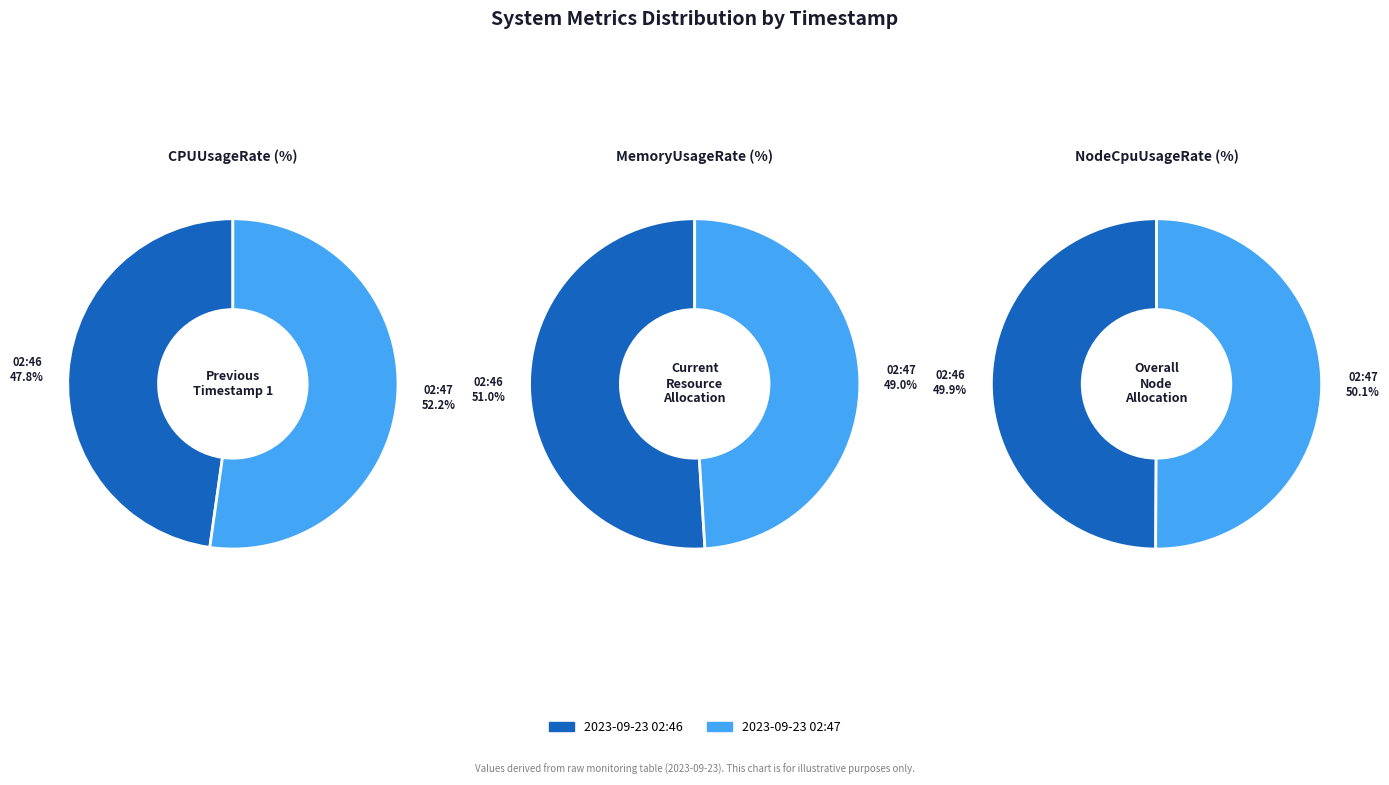

Which category has the biggest portion of the pie?

2023-09-23 02:46